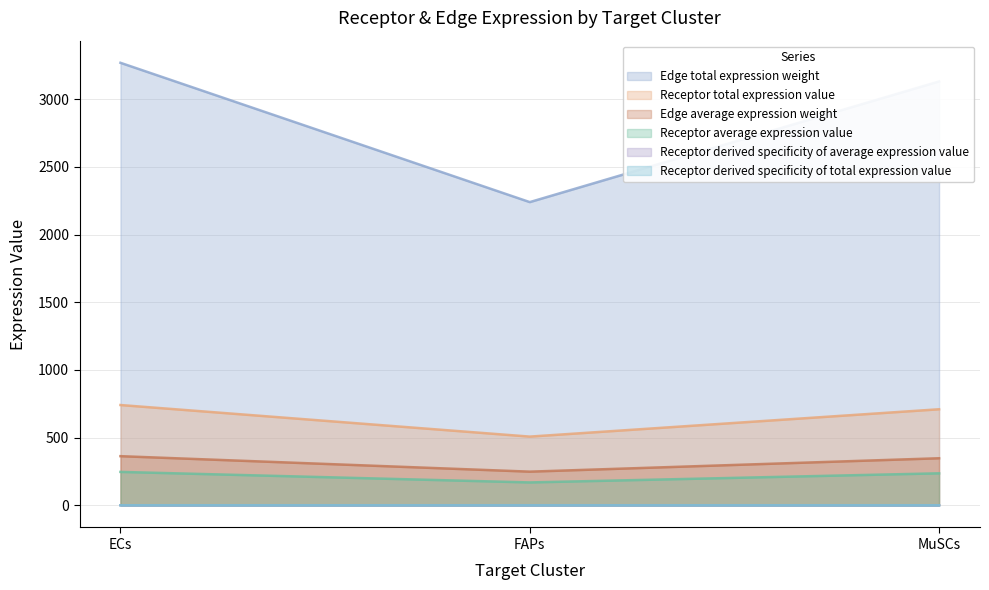

Is it true that Receptor total expression value equals 0.2 at ECs?

False